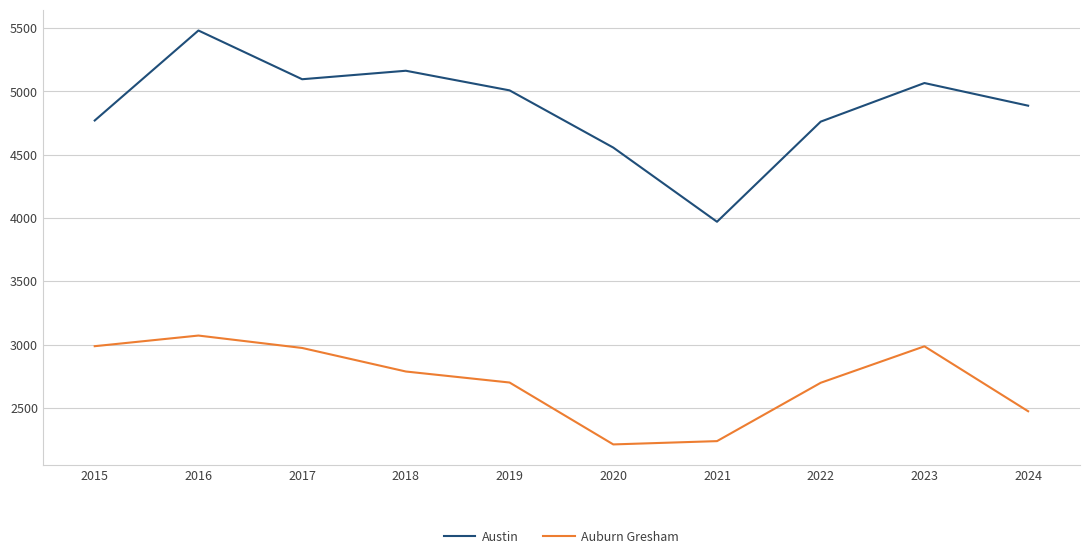

True or false: Austin has more than 1 points higher than both neighbors.

True